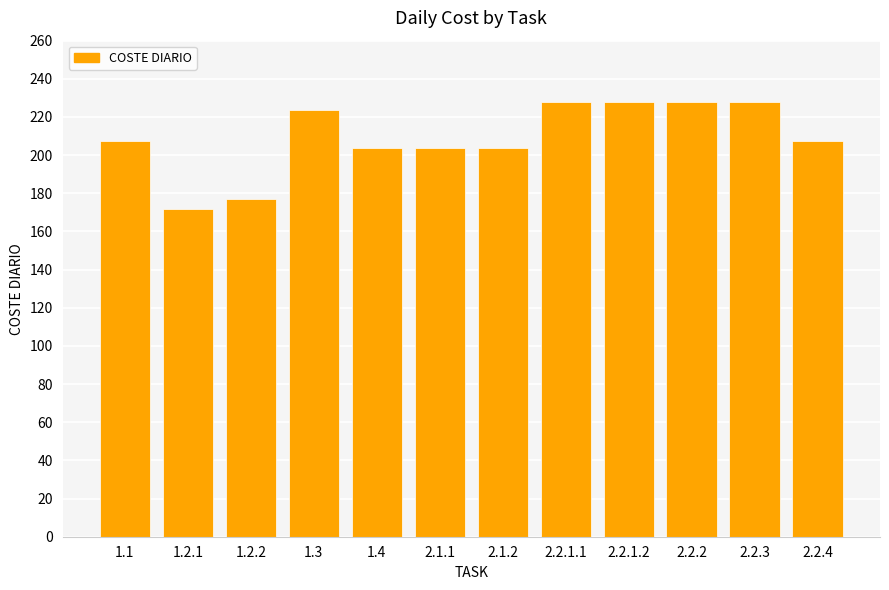

What is the change in value from 2.2.1.2 to 2.2.4?

-20.5